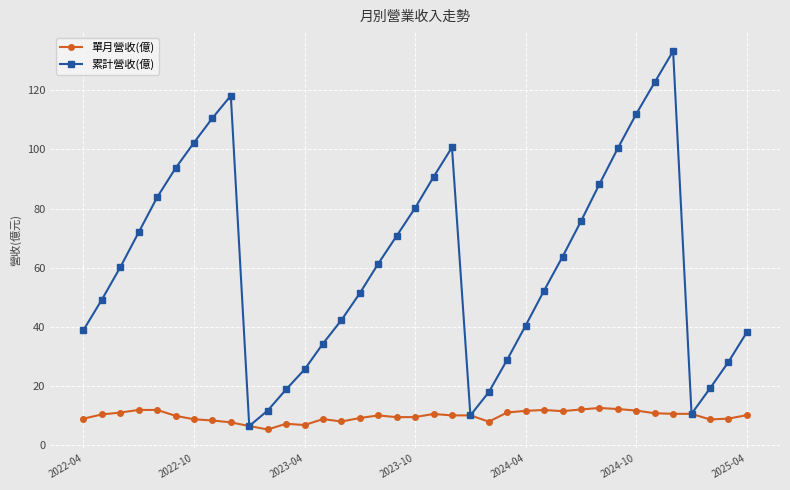

What are all the series names shown in the legend?

單月營收(億), 累計營收(億)